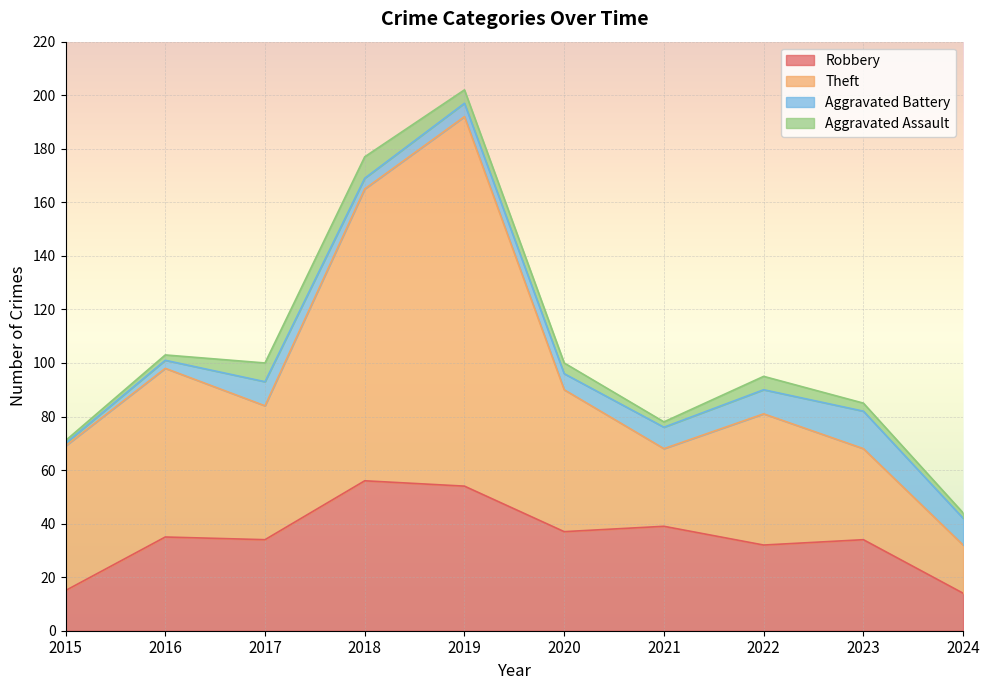

True or false: Theft has more than 1 points higher than both neighbors.

True